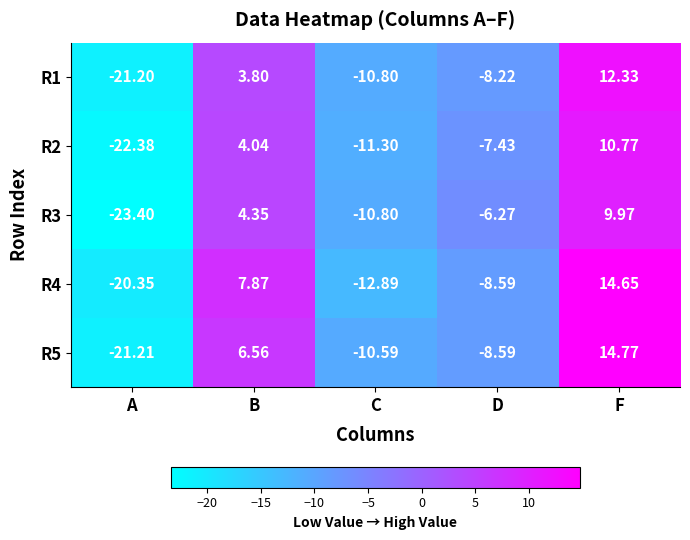

How many negative values does the R3 series have?

3